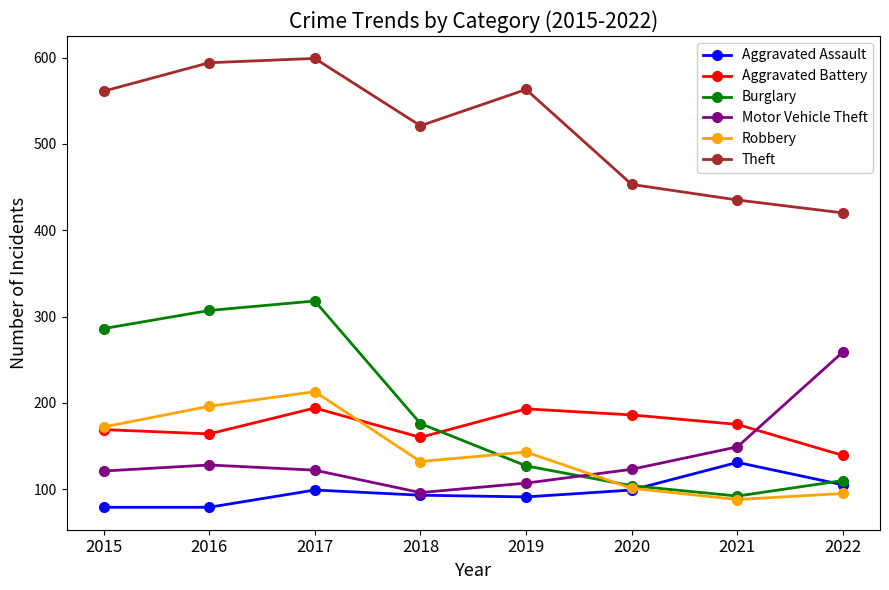

What is the difference between the highest and lowest values at 2016?

515